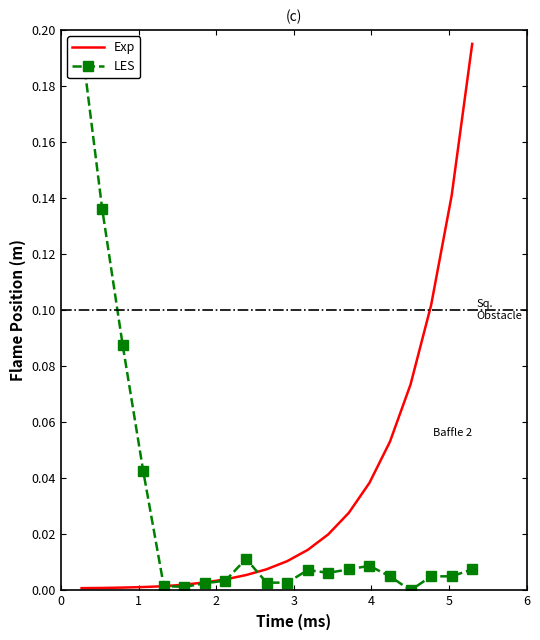

Which series has the largest total across all categories?

Exp